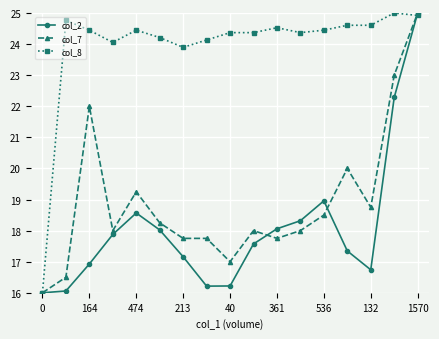

What is the lowest value of the col_8 series?

16.0